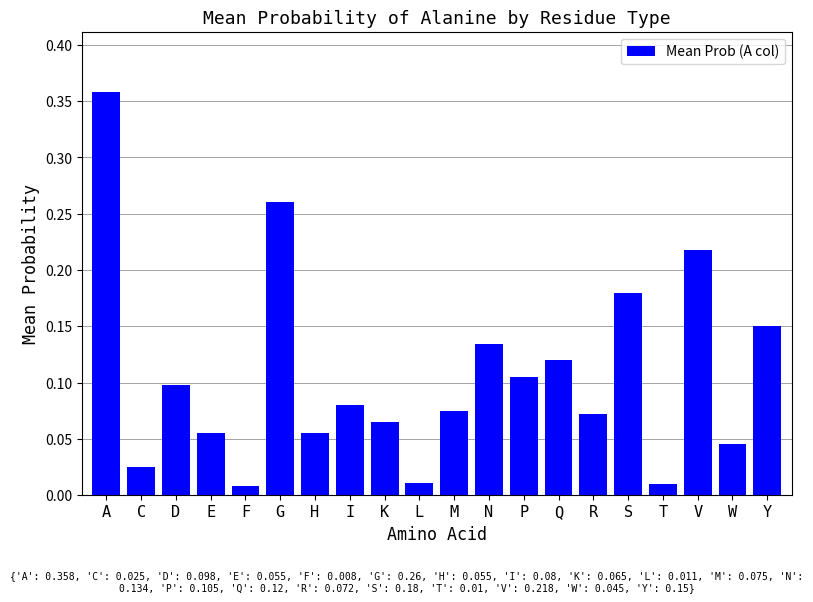

Which has a higher value, L or V?

V